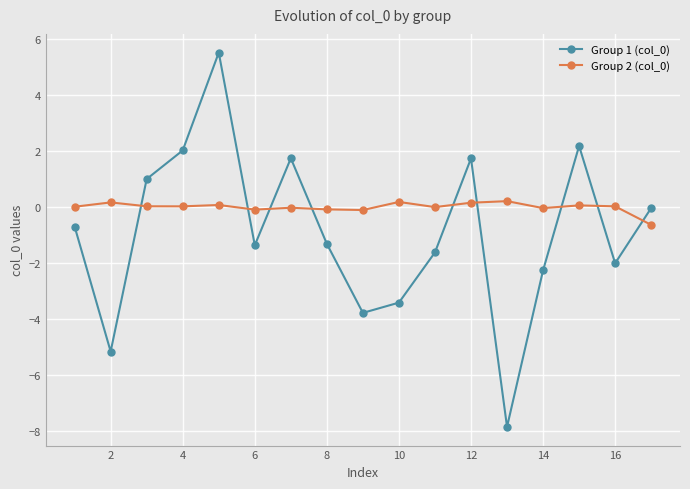

True or false: Group 1 (col_0) has more than 1 interior local peaks.

True